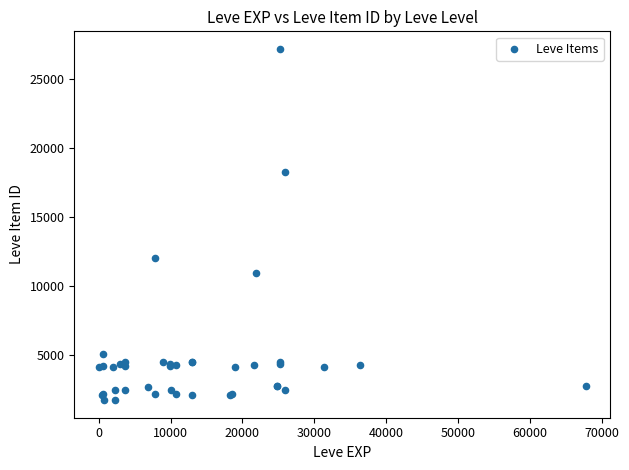

What Y value in the scatter plot is closest to 14448?

12018